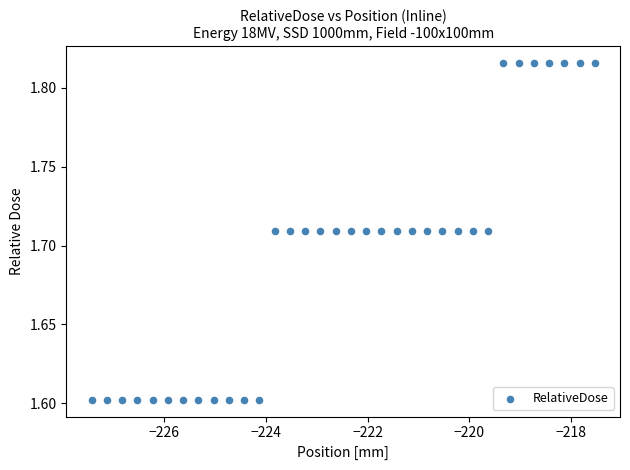

What is the range of X values (max minus min)?

9.9